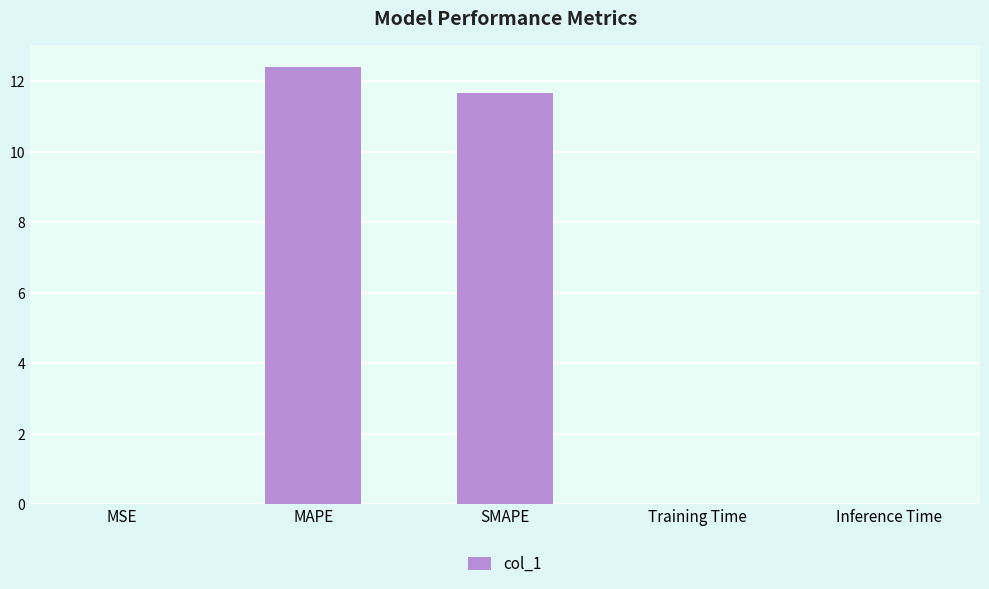

Where is the data nearest to the value 6?

SMAPE